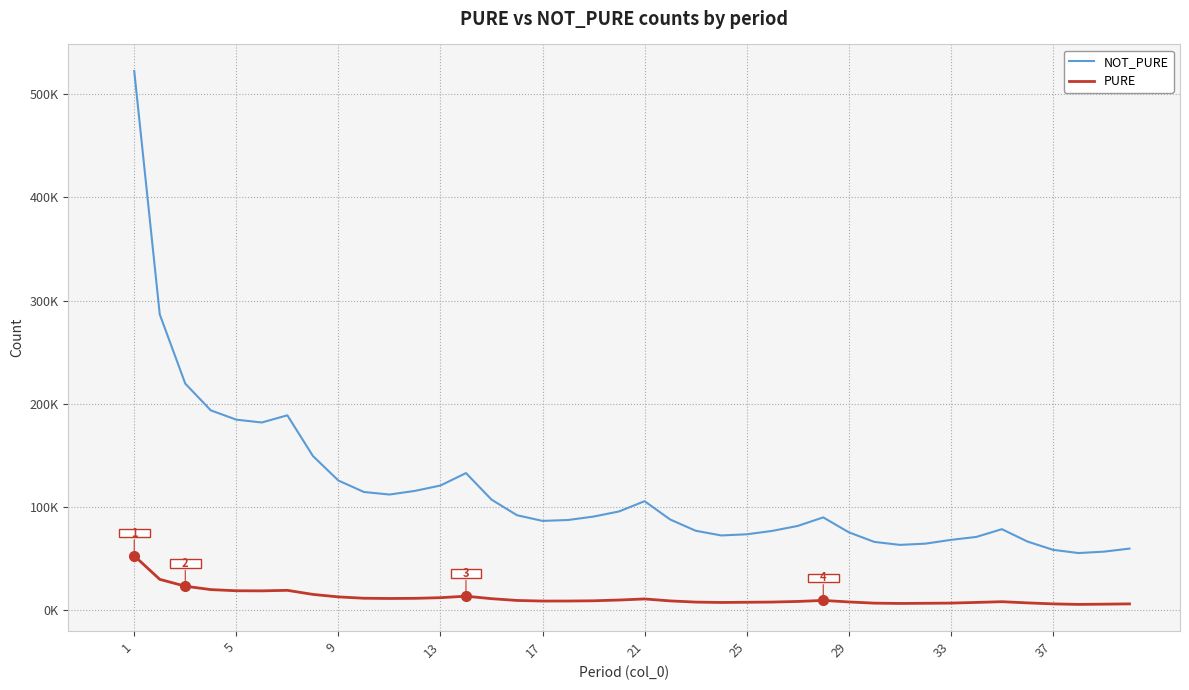

What are all the series names shown in the legend?

NOT_PURE, PURE